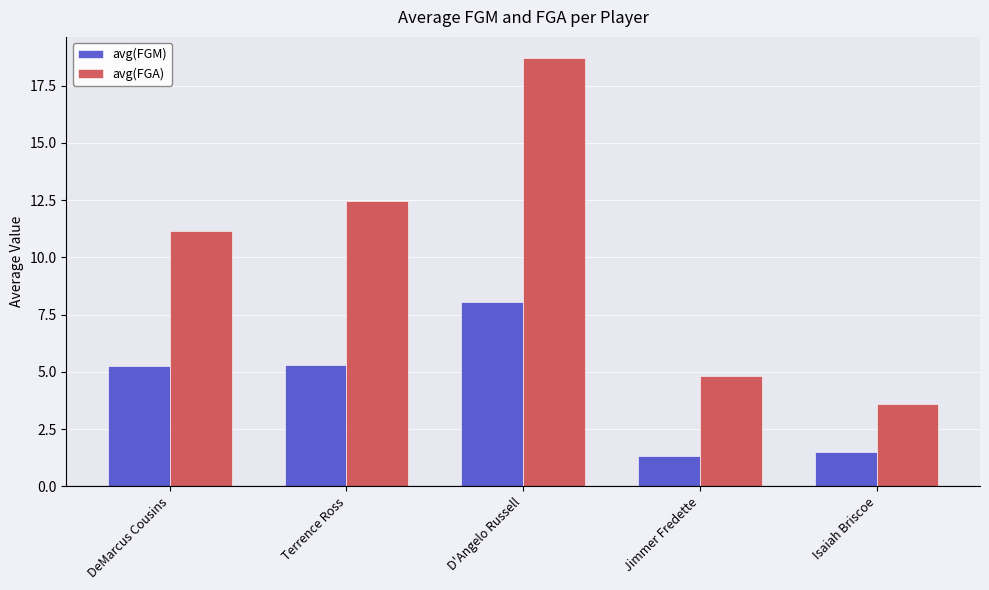

What is the approximate value of avg(FGA) at Terrence Ross?

12.5